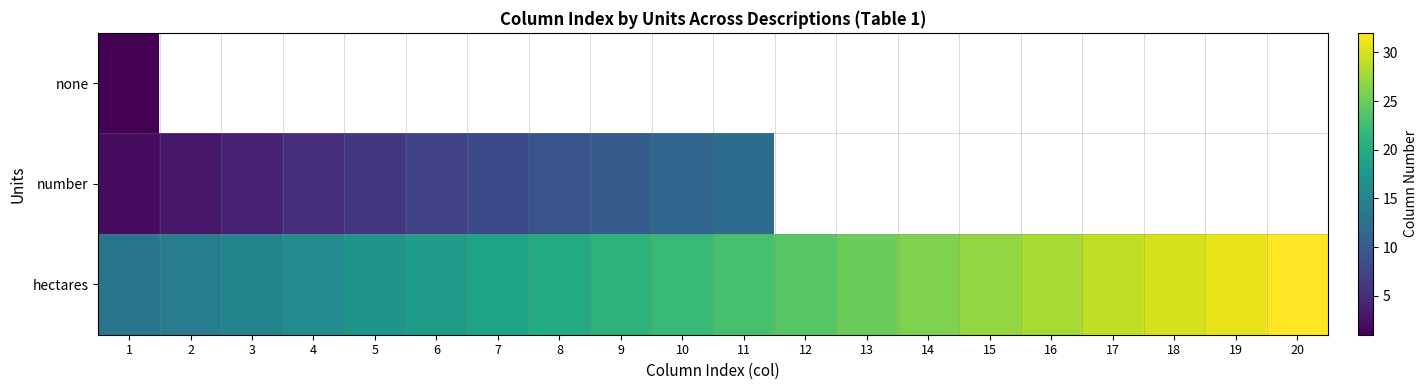

True or false: hectares has a value of 21.0 at 9.

True